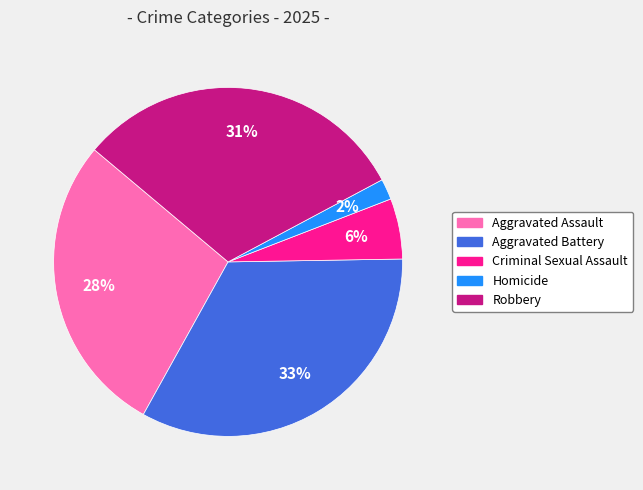

What is the smallest slice in the pie chart?

Homicide